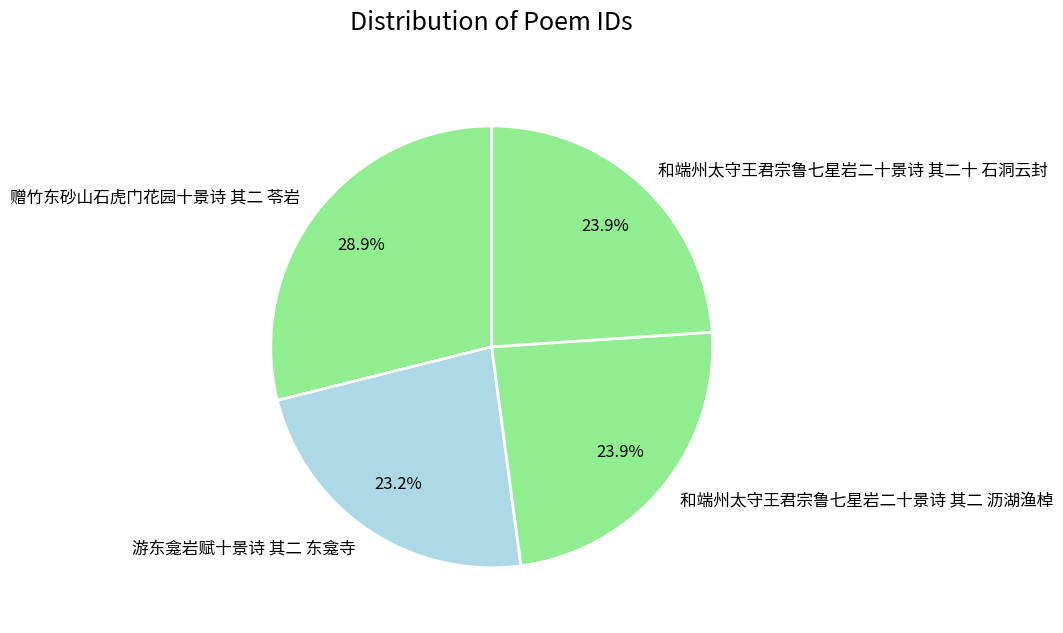

To the nearest percent, what is the difference between the 和端州太守王君宗鲁七星岩二十景诗 其二十 石洞云封 and 赠竹东砂山石虎门花园十景诗 其二 苓岩 slice percentages?

5%